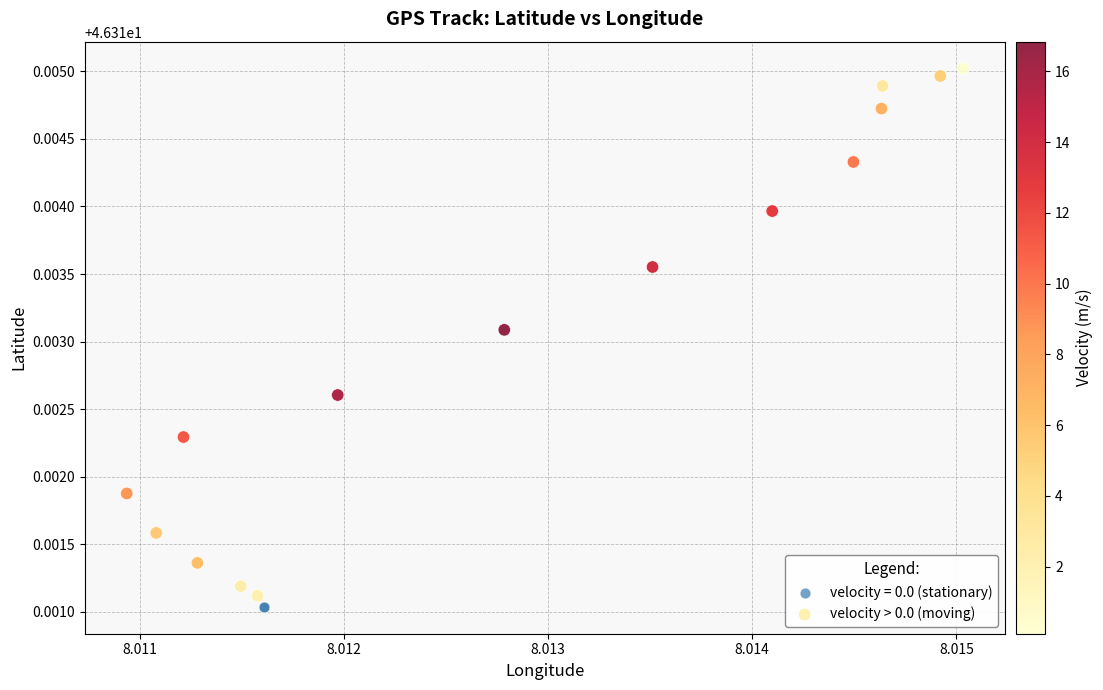

Which series has the largest Y range (max minus min)?

velocity > 0.0 (moving)